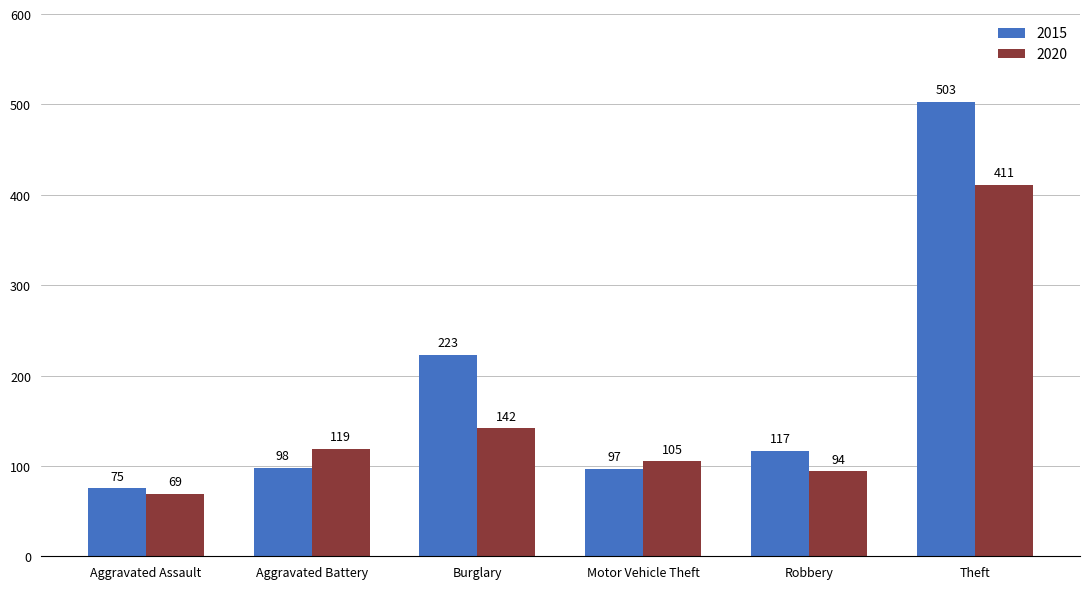

Where is 2015 nearest to the value 289?

Burglary